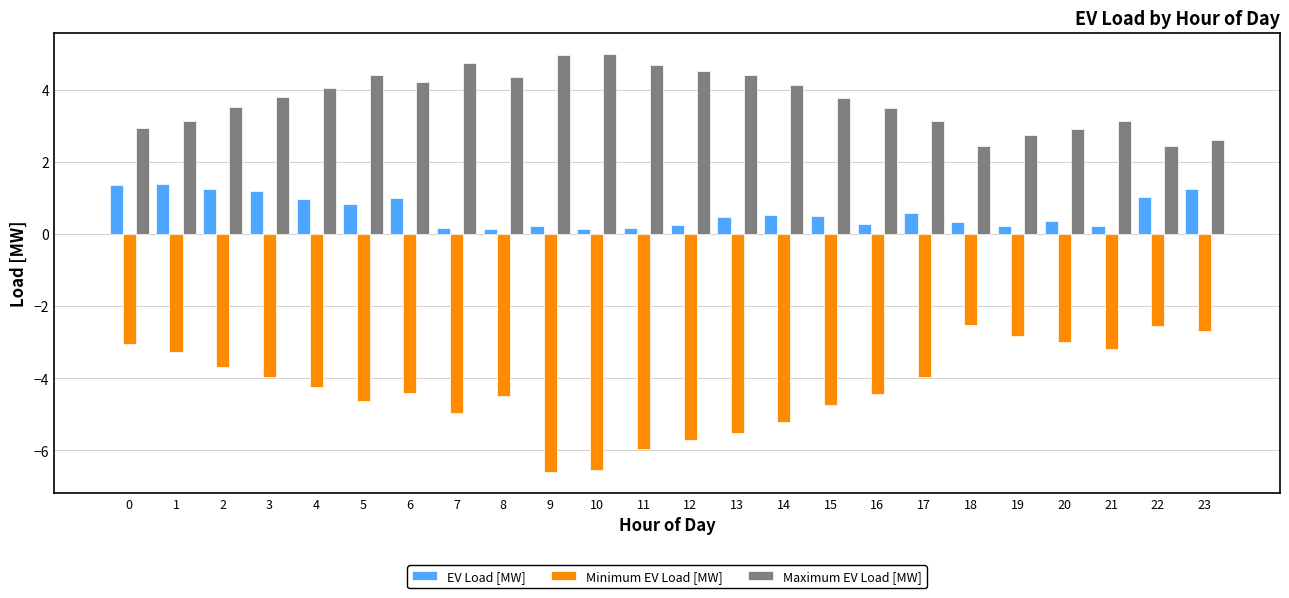

Which series has the largest range (max minus min)?

Minimum EV Load [MW]